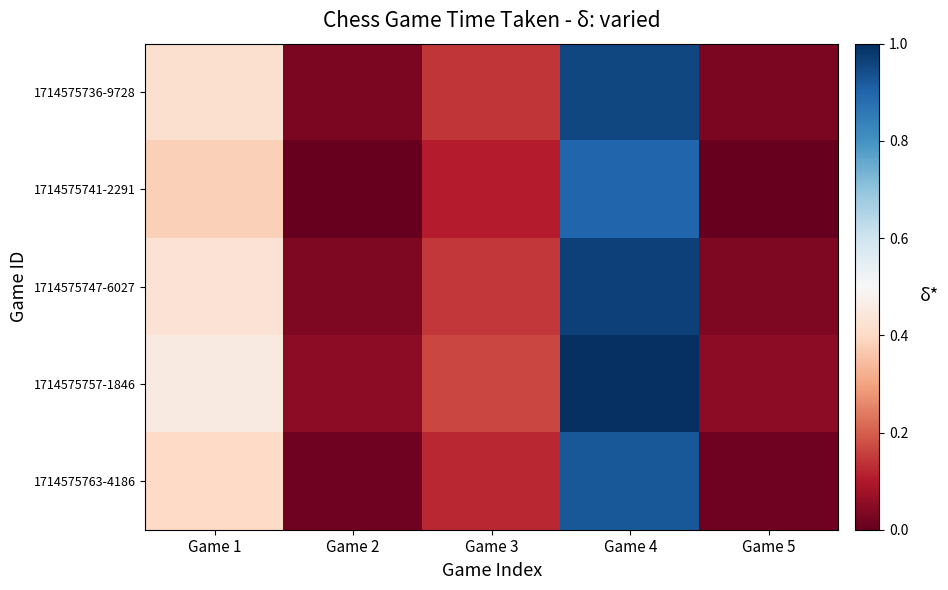

Rank the series by their maximum value, from highest to lowest.

1714575757-1846, 1714575747-6027, 1714575736-9728, 1714575763-4186, 1714575741-2291